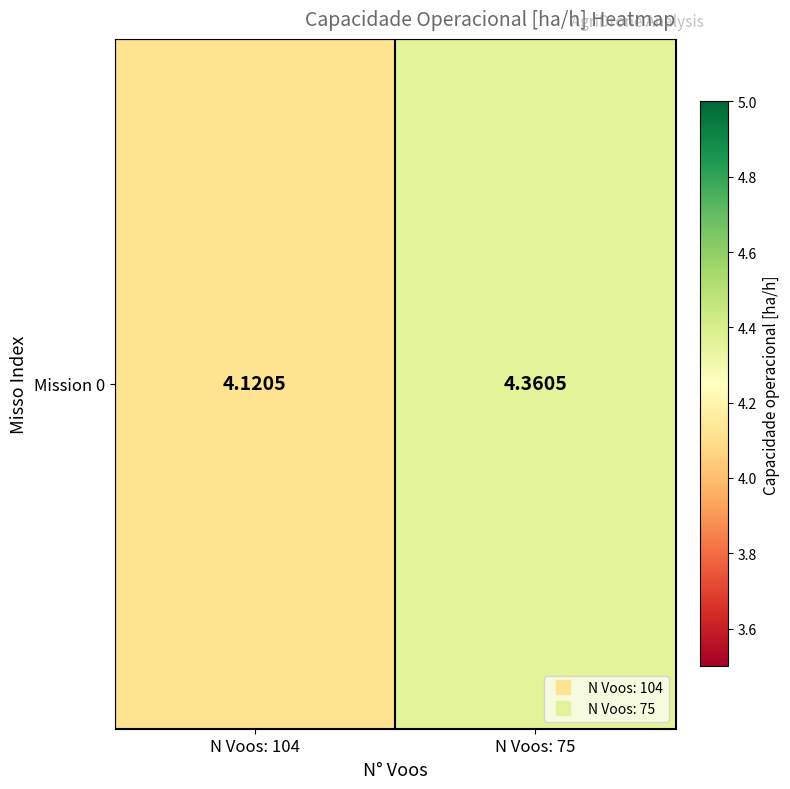

What is the minimum value shown in the chart?

4.1